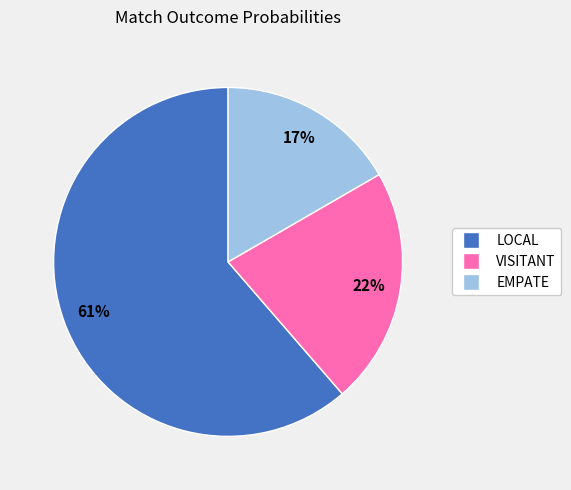

Is LOCAL the majority of the pie?

Yes